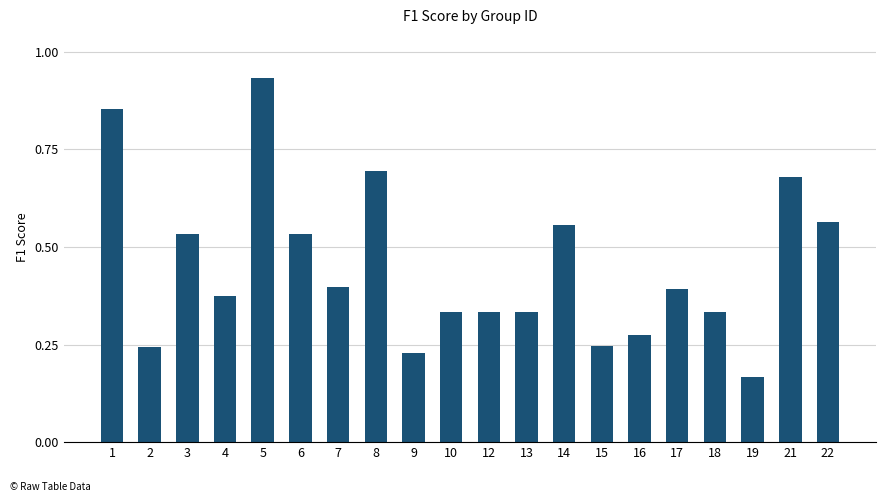

What is the change in value from 2 to 5?

+0.7